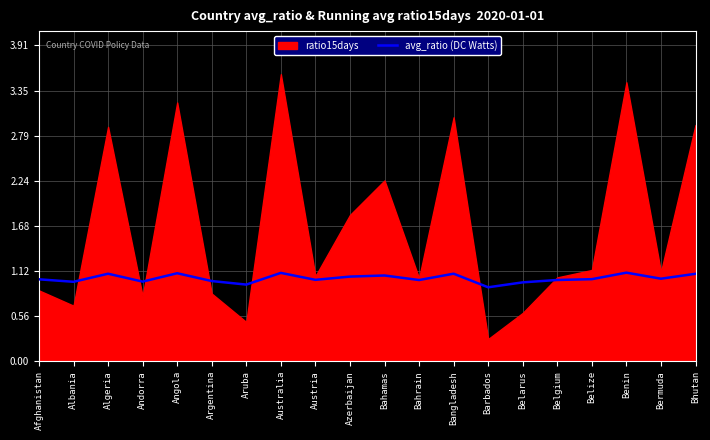

What is the average value?

1.0